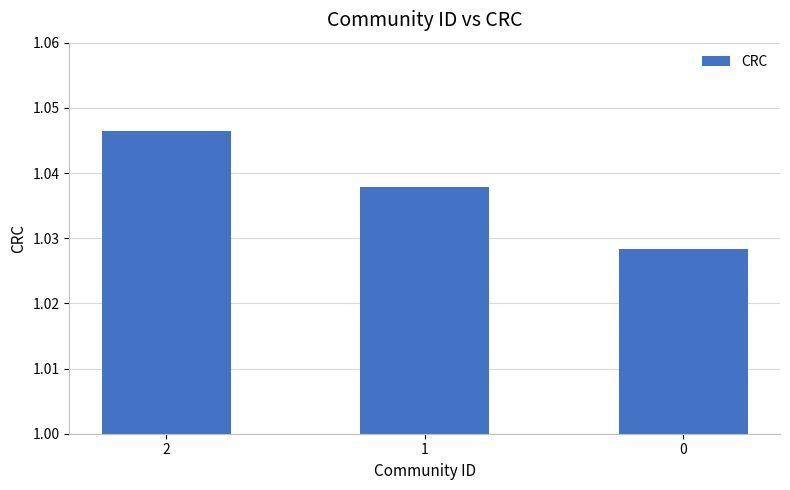

How many values are between 1 and 2?

3